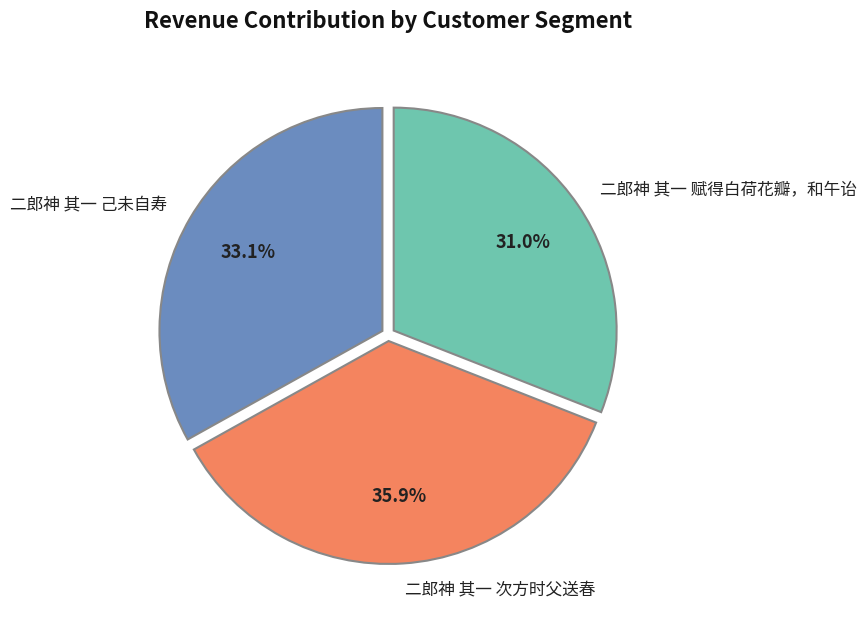

Count the number of slices in the pie.

3